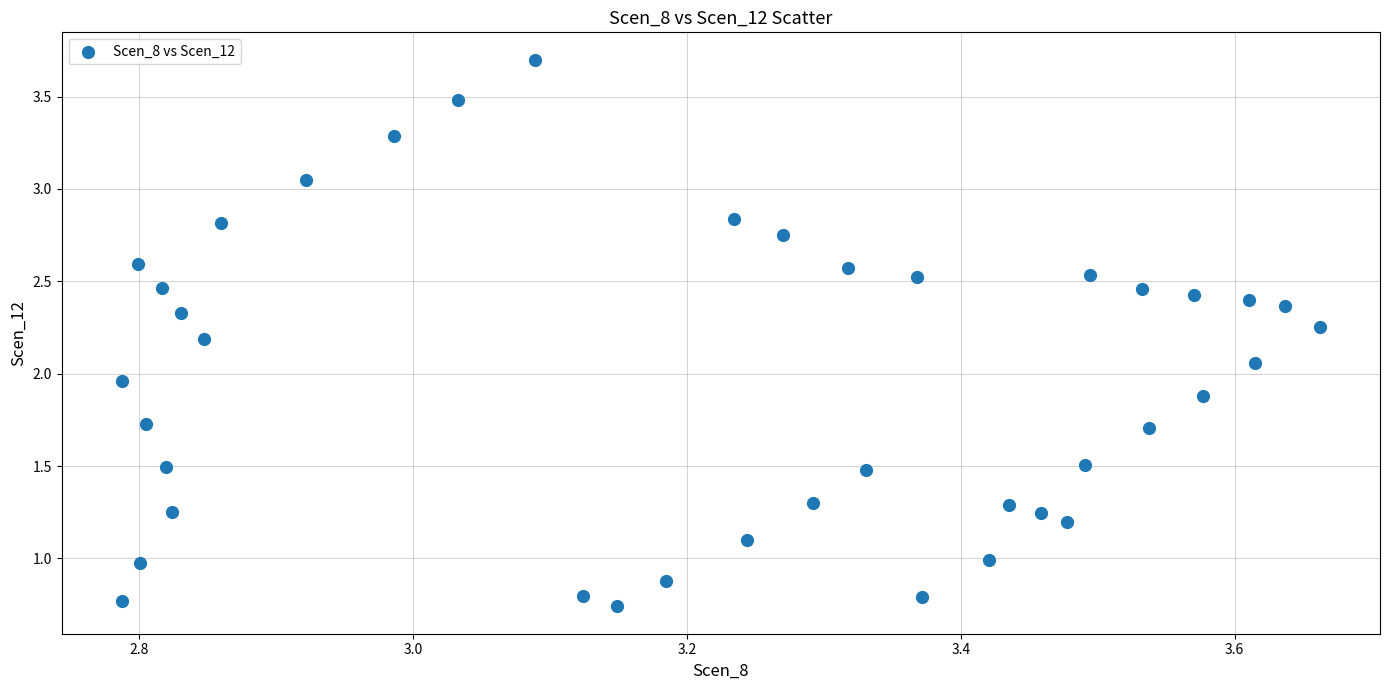

What is the range of X values (max minus min)?

0.9